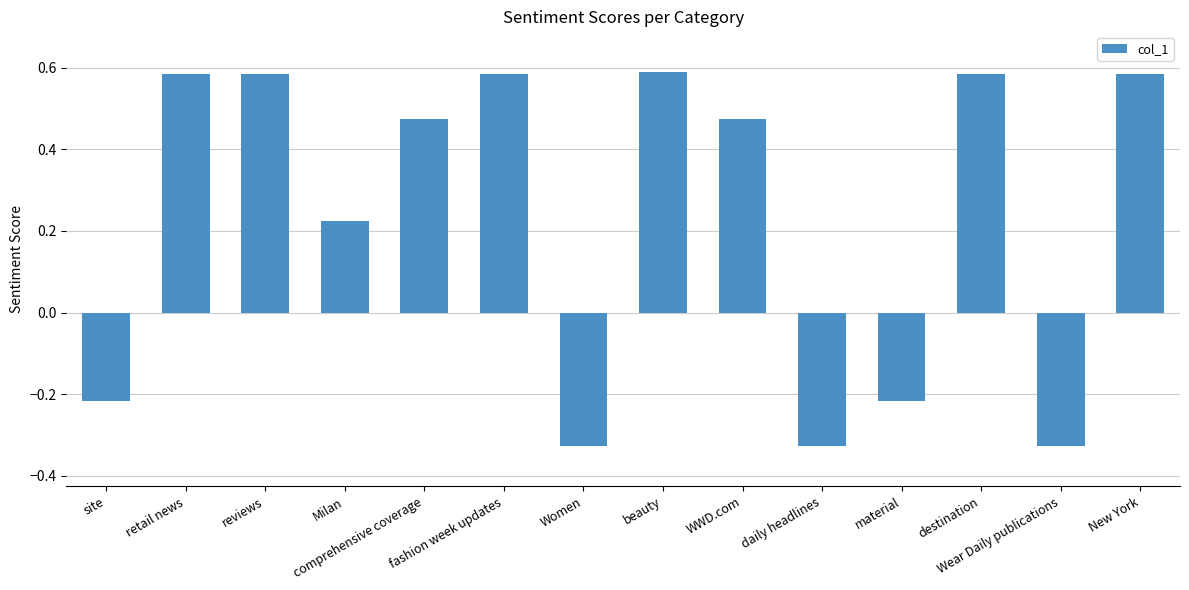

What is the sum of all values?

3.3